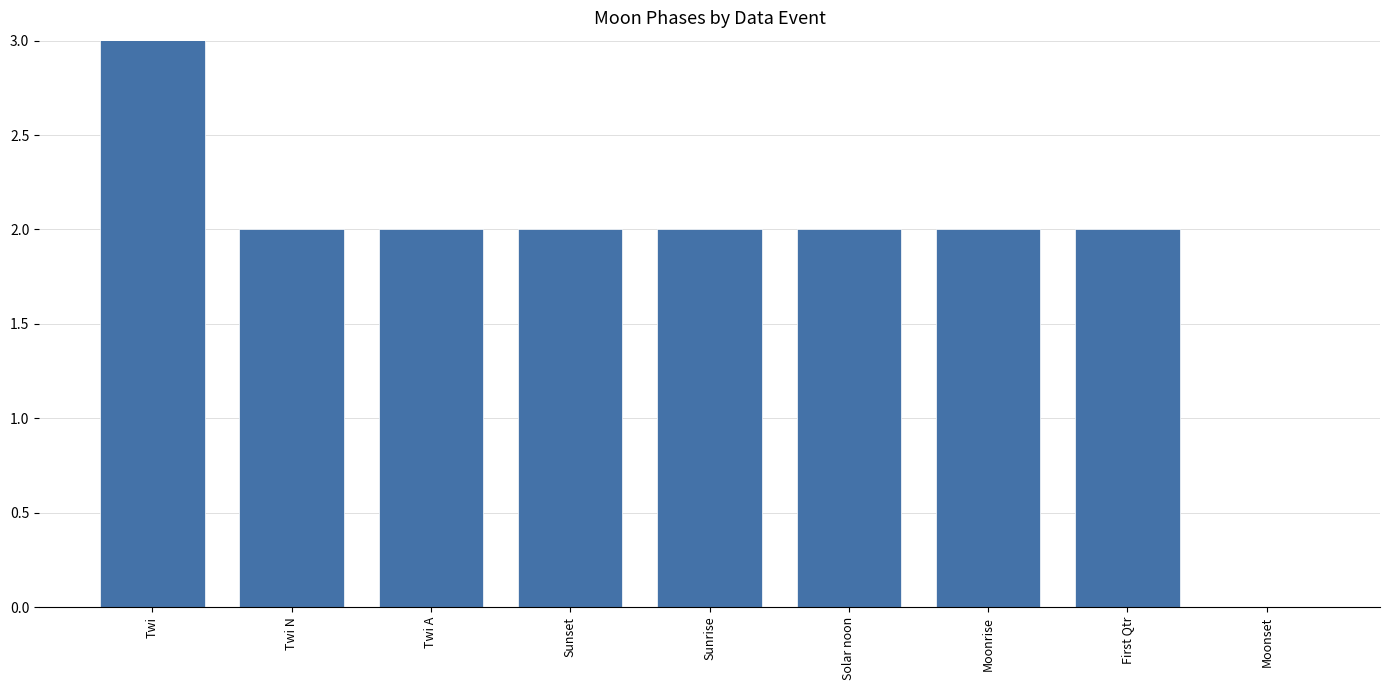

How many series are shown in this chart?

1